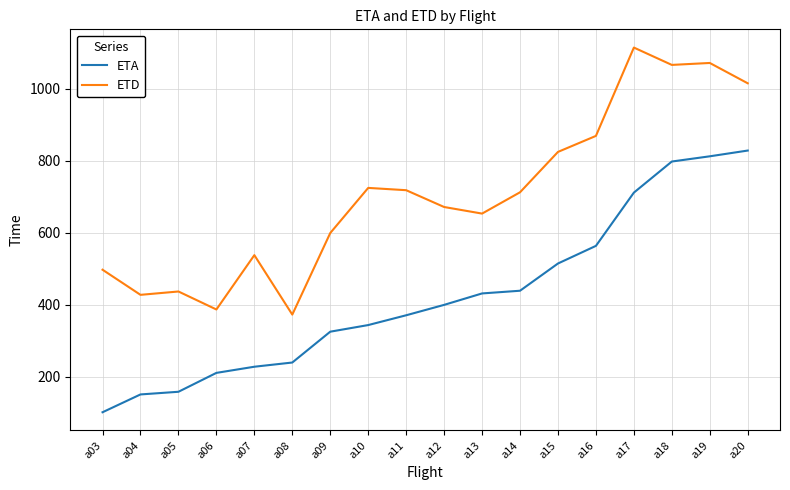

What is the difference between the ETD values at a14 and a03?

215.2